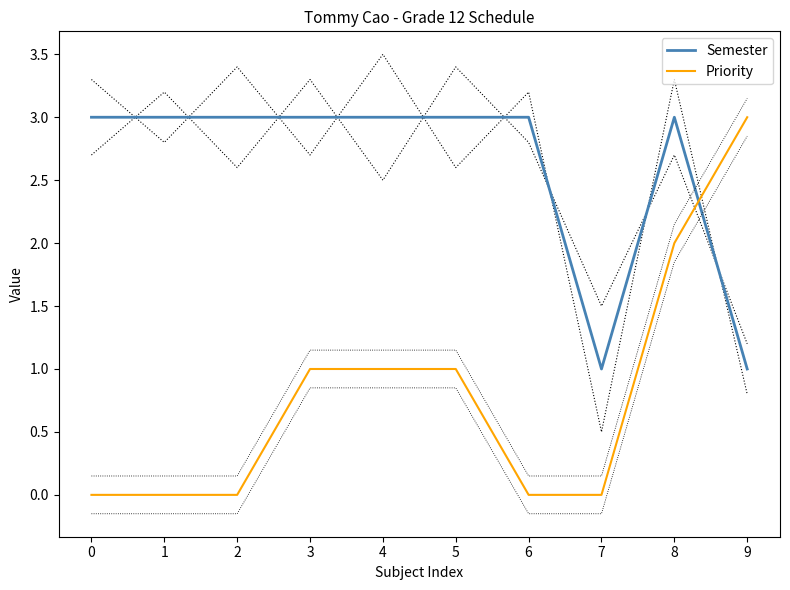

How many positive values does the Priority series have?

5